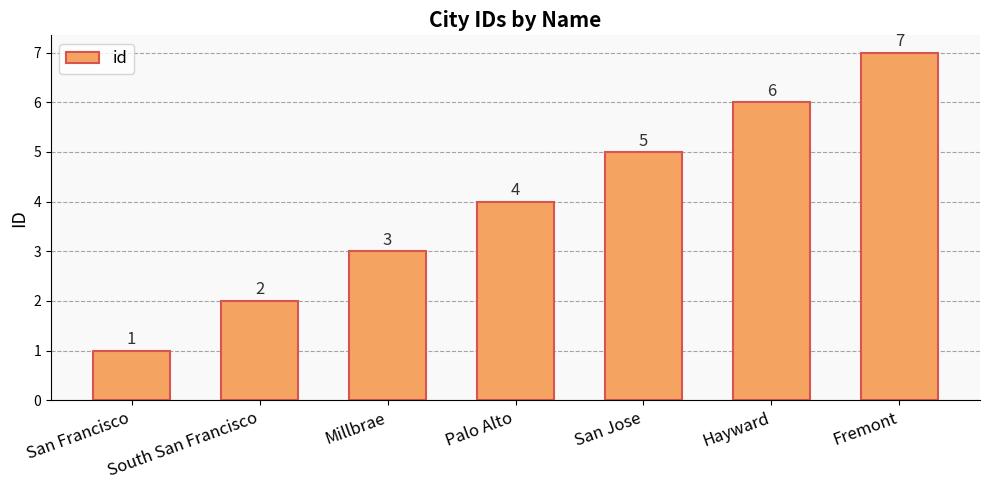

The chart shows a value of 6 at Palo Alto. True or false?

False